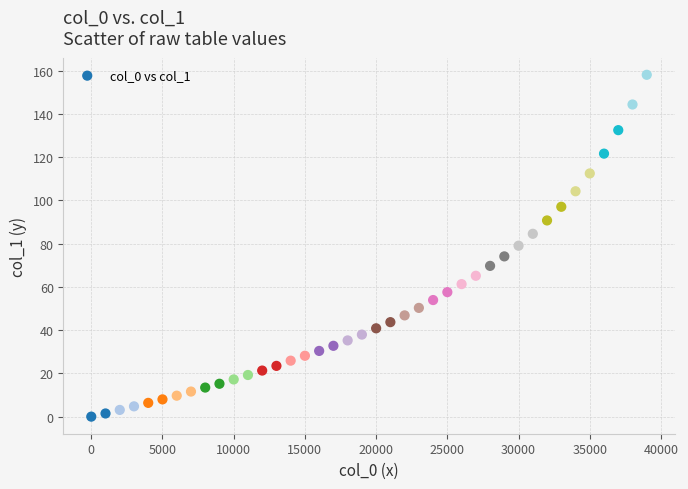

What is the range of X values (max minus min)?

39000.0